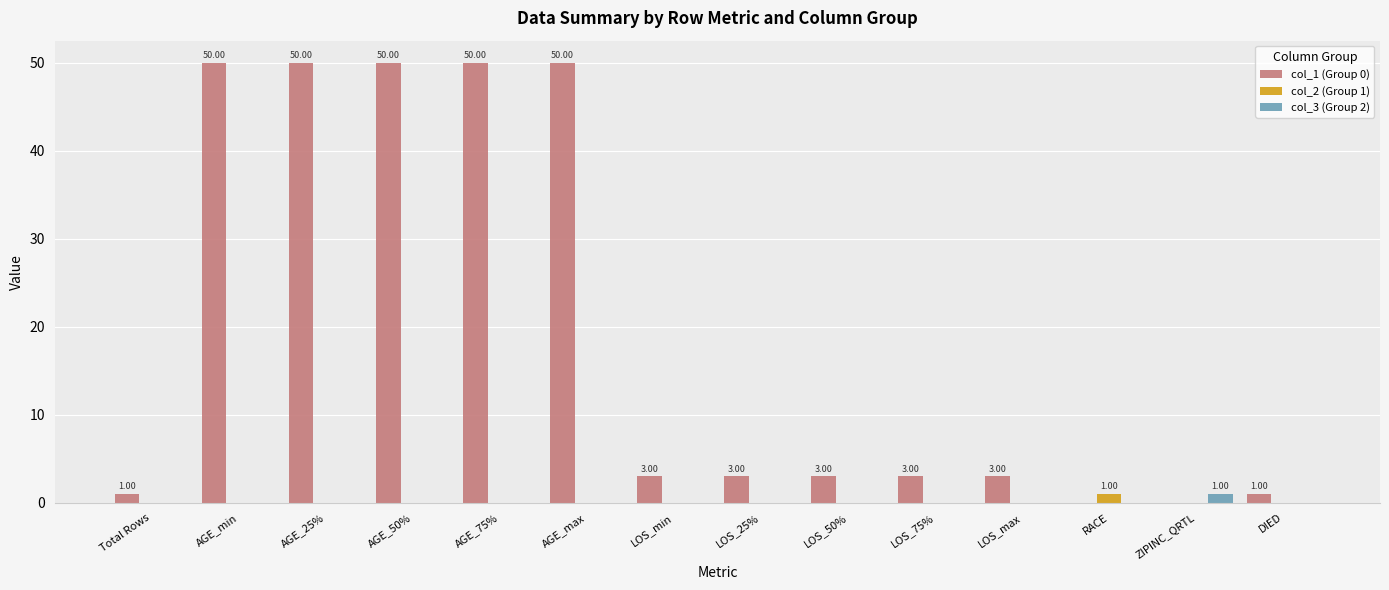

Between LOS_min and RACE, which series saw the biggest shift?

col_1 (Group 0)